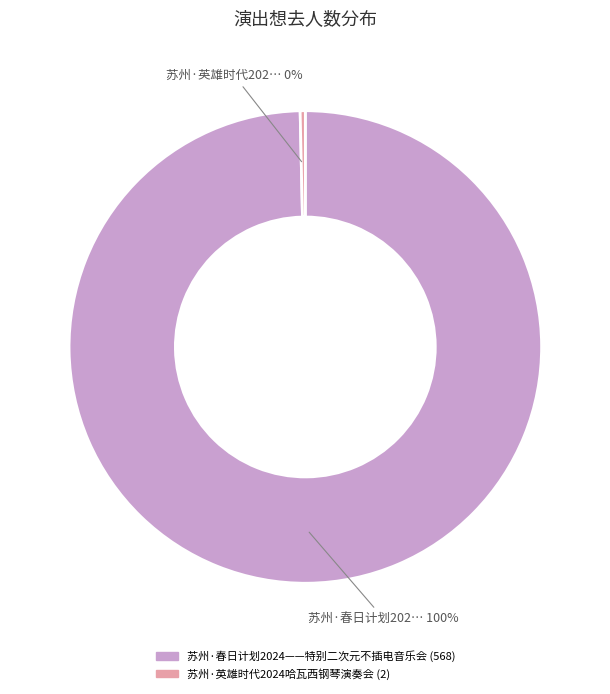

To the nearest percent, what is the combined percentage of 苏州·春日计划2024——特别二次元不插电音乐会 and 苏州·英雄时代2024哈瓦西钢琴演奏会?

100%